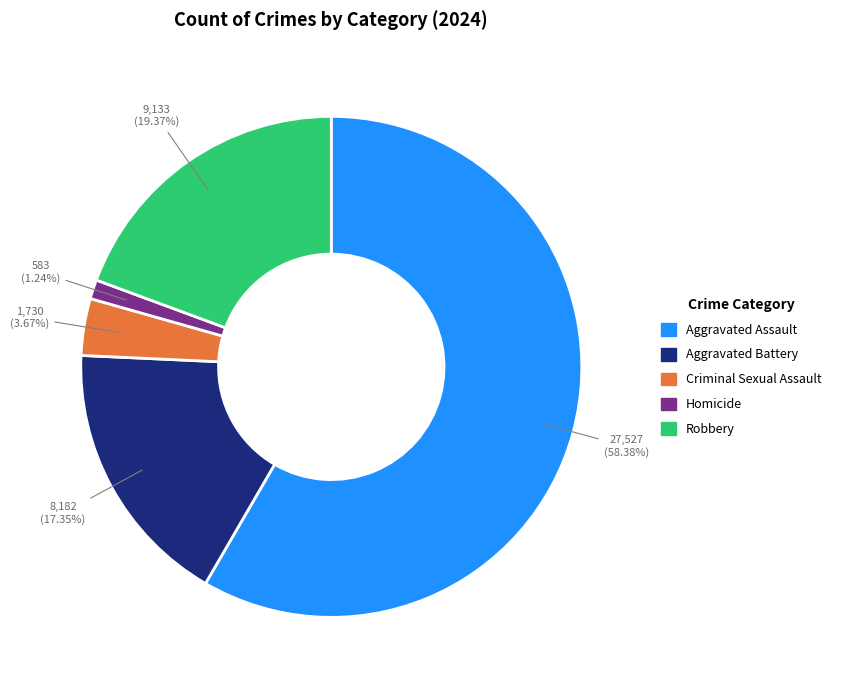

Is it true that Homicide is 11% of the pie?

False